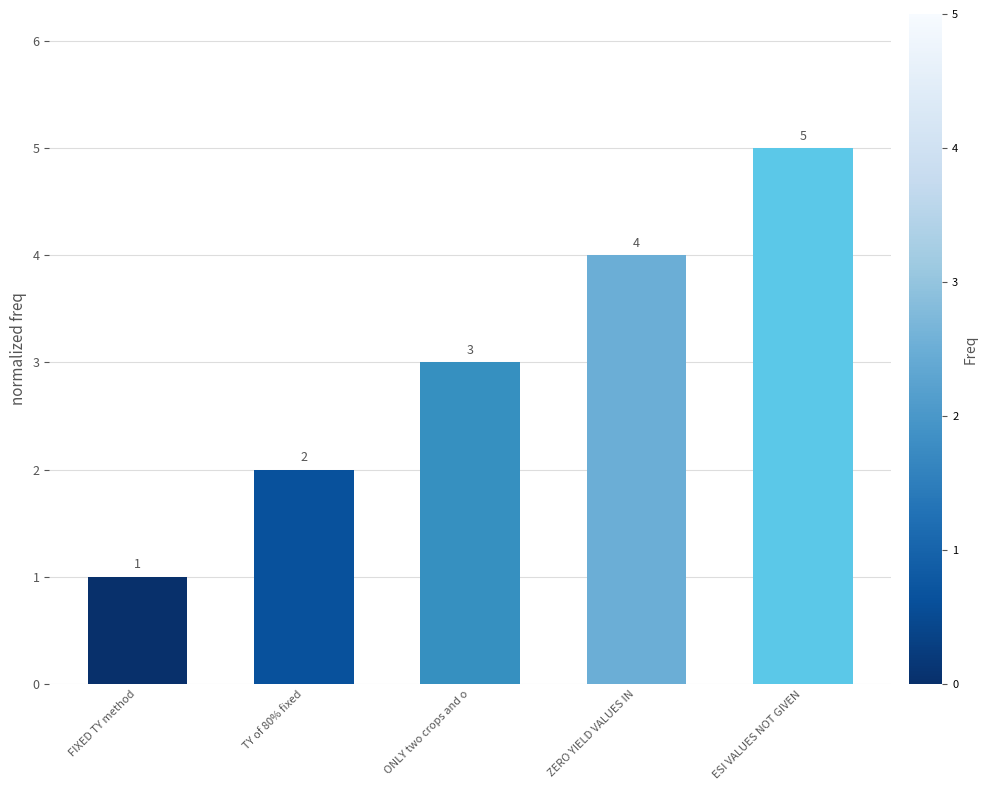

What value does the data have at ZERO YIELD VALUES IN?

4